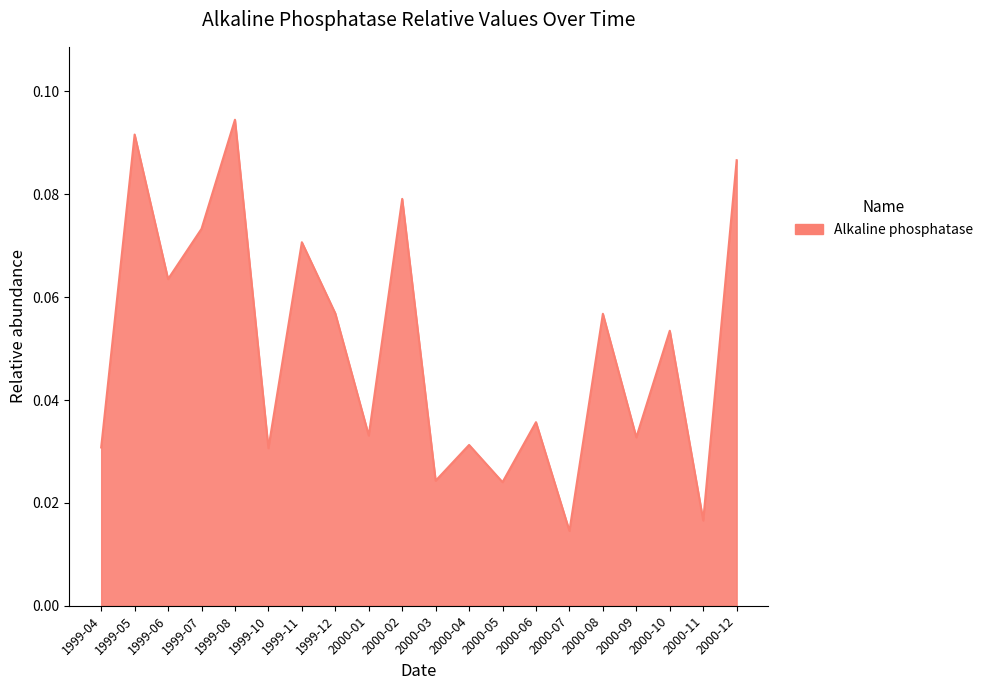

Which label corresponds to the largest value in the chart?

1999-08